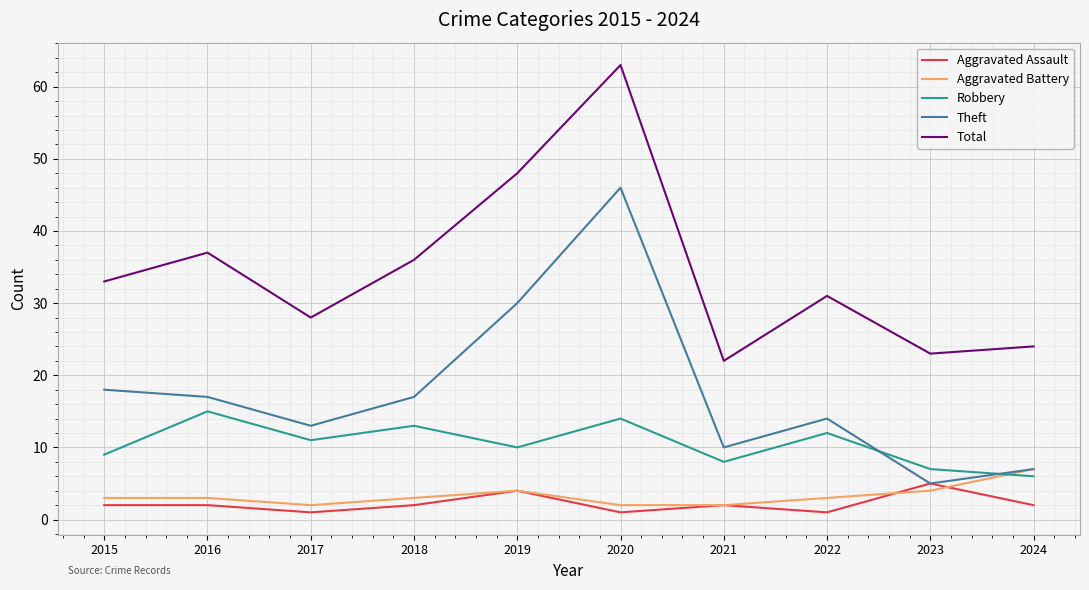

List the labels in order of Total value, smallest first.

2021, 2023, 2024, 2017, 2022, 2015, 2018, 2016, 2019, 2020